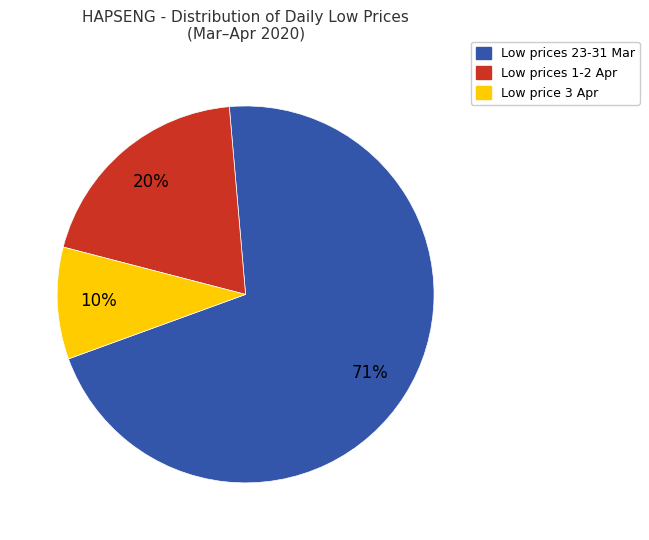

To the nearest percent, what portion does Low price 3 Apr represent?

10%